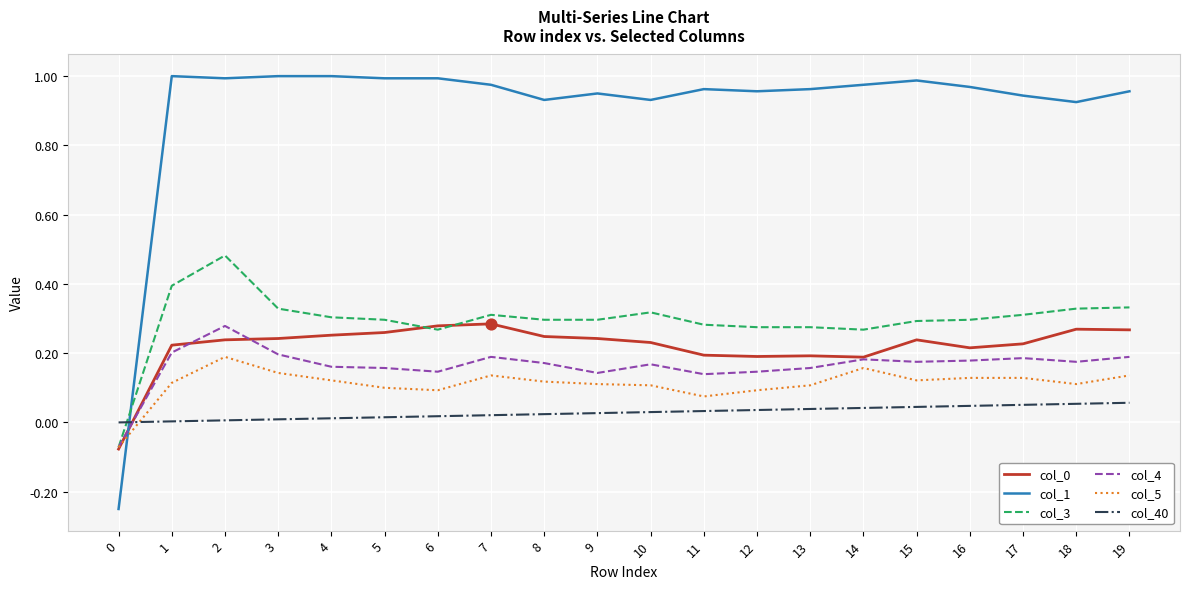

Which series has the widest spread of values?

col_1